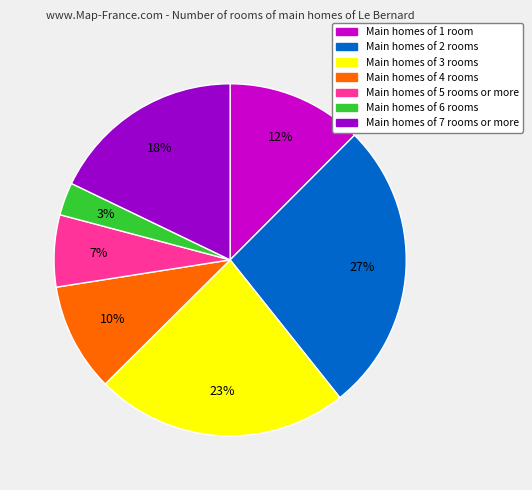

Is there any slice that represents more than half of the pie?

No